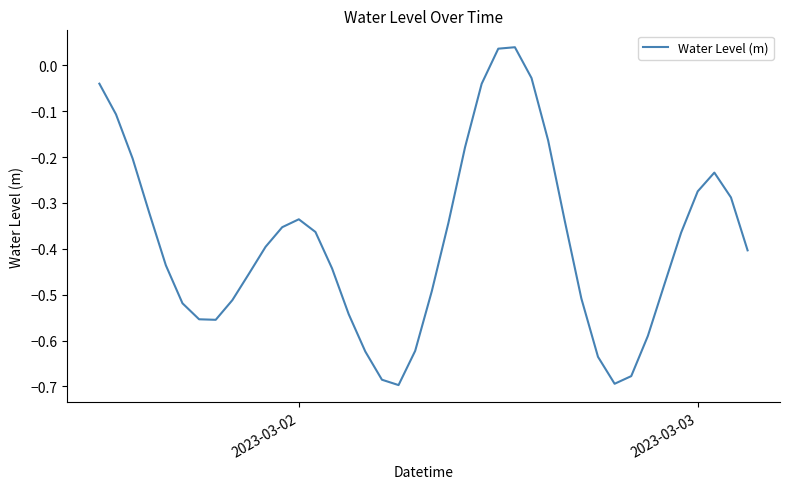

Is this an area chart (filled region under the line)?

No